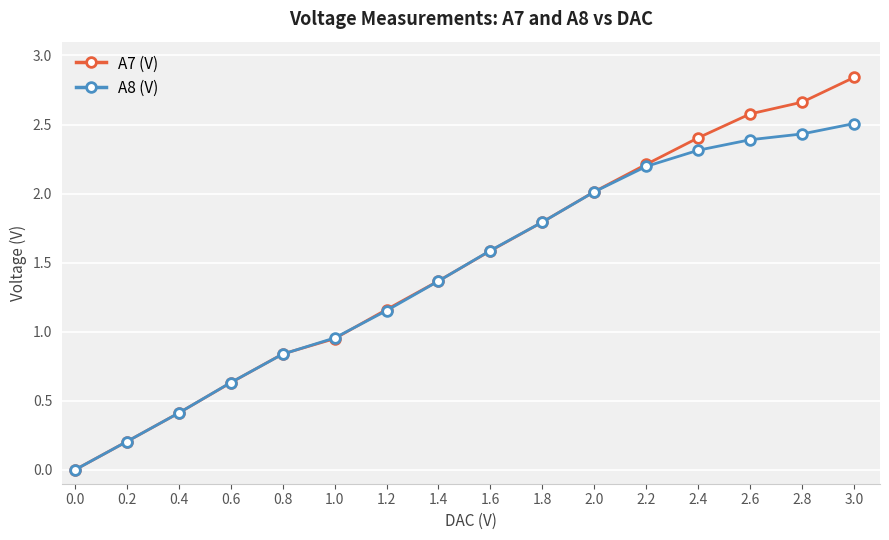

What are all the series names shown in the legend?

A7 (V), A8 (V)